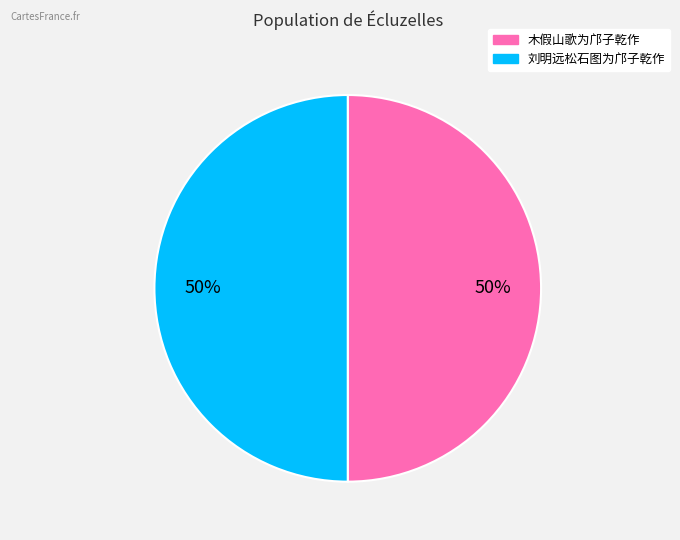

Combined, do 刘明远松石图为邝子乾作 and 木假山歌为邝子乾作 account for over 50%?

Yes